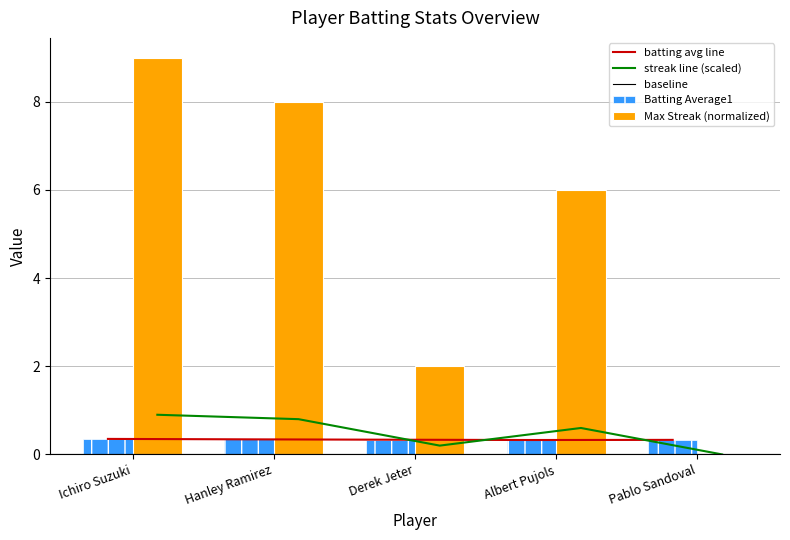

What is the approximate value of Batting Average1 at Pablo Sandoval?

0.3